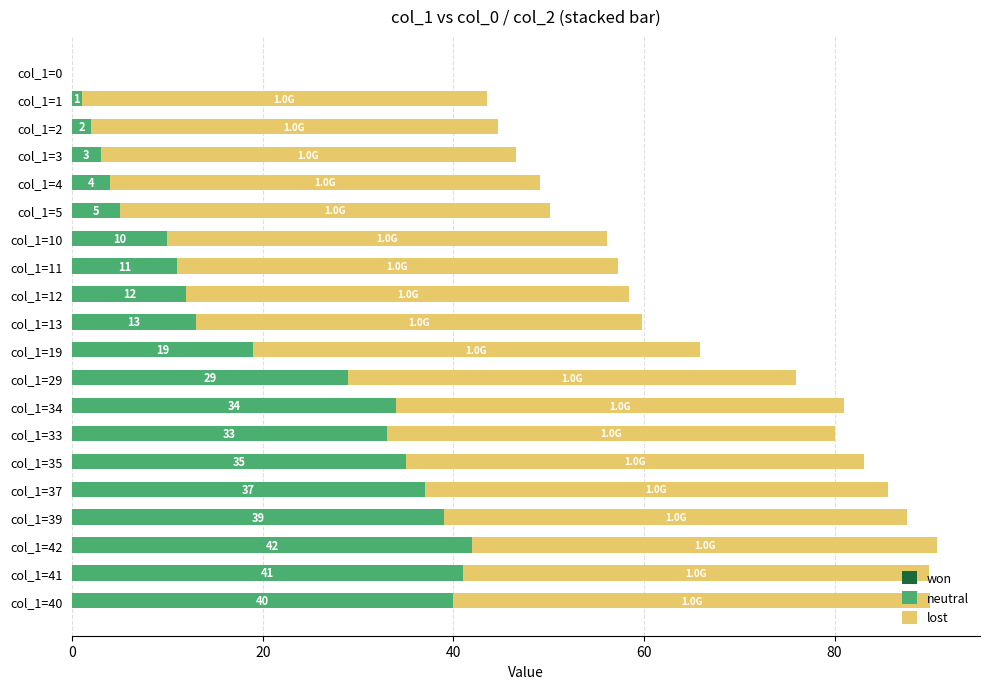

What is the sum of all neutral values?

410.0